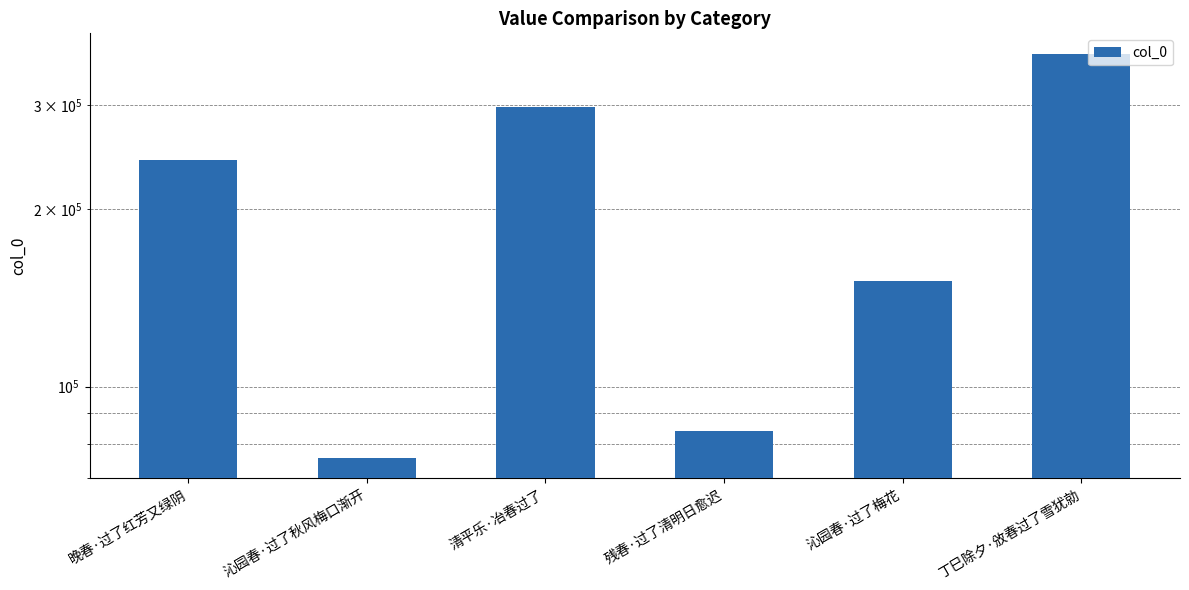

Which category has the lowest value across all series?

沁园春·过了秋风梅口渐开